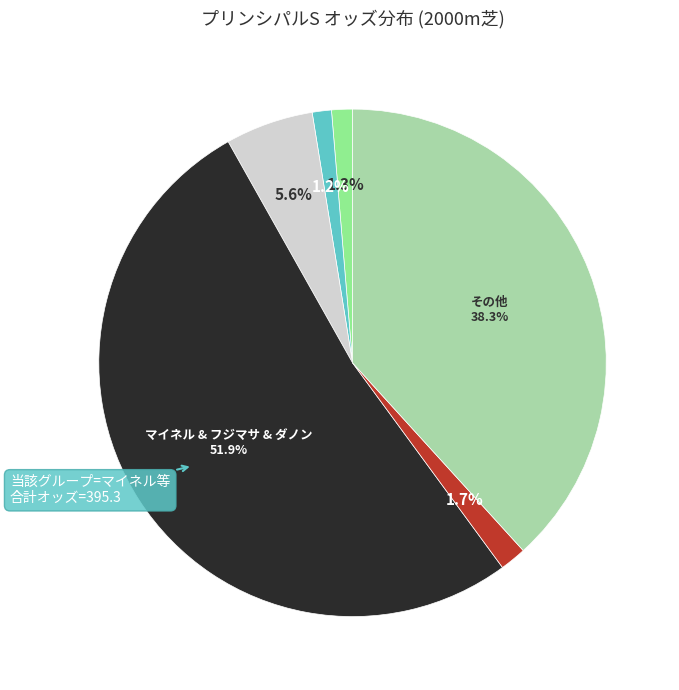

Is there a majority slice in this chart?

Yes